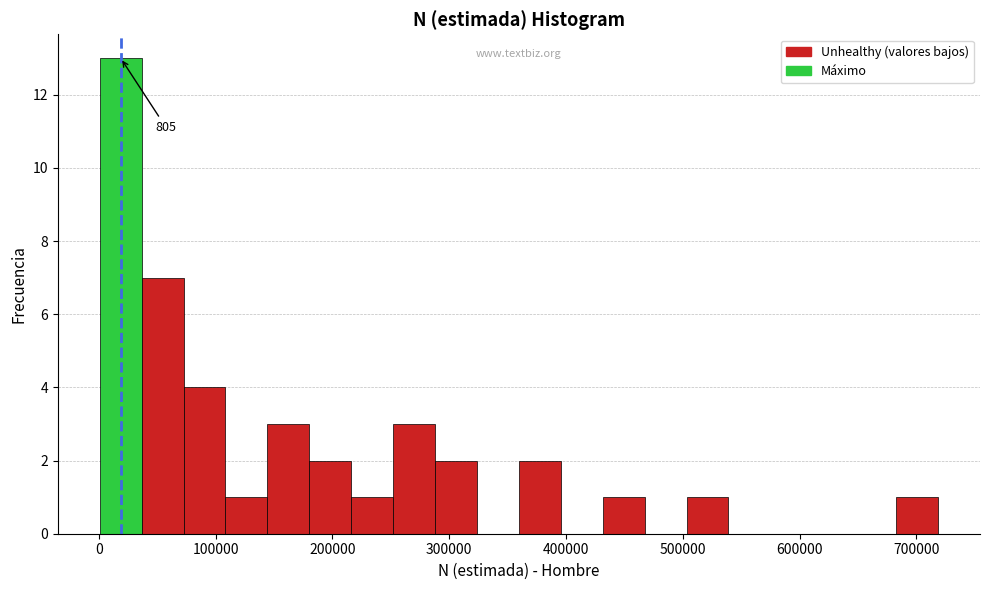

Read against the x-axis, roughly where is the centre of the tallest bar?

20000